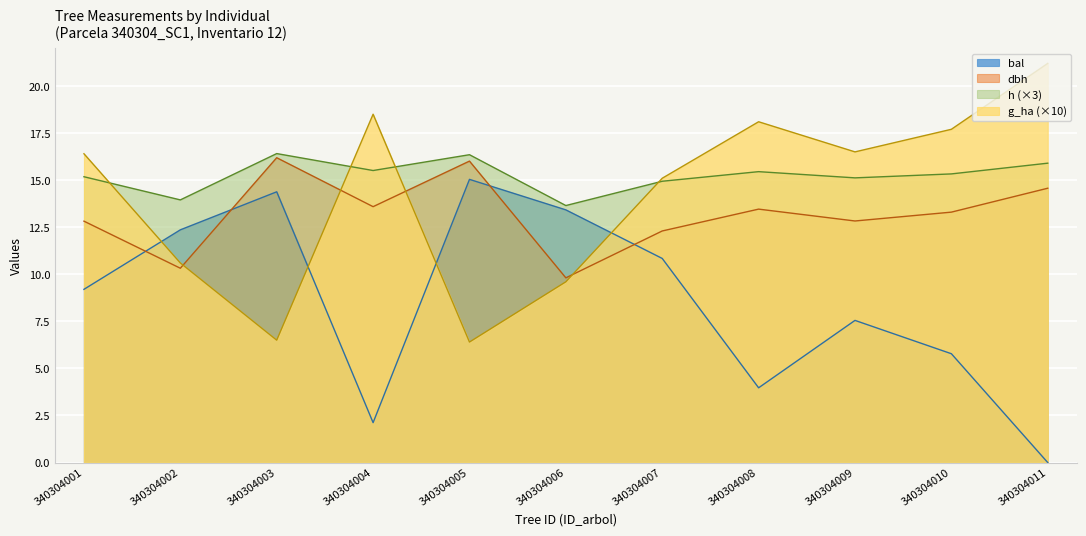

What is the maximum value shown in the chart?

21.2